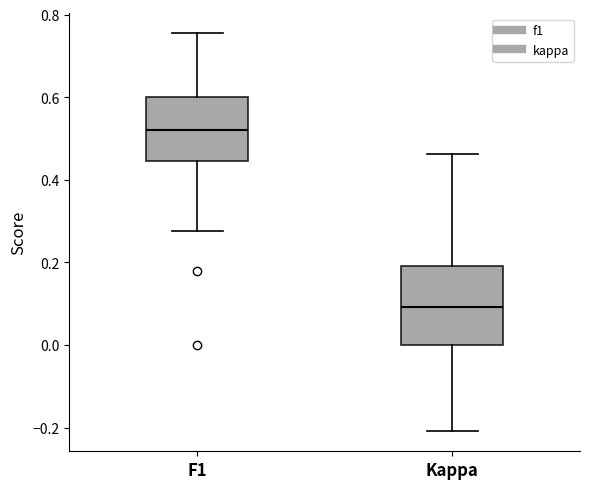

Where is the upper edge of the box for Kappa on the y-axis? The values are not printed on the chart, so give them approximately, as read against the axis.

0.20